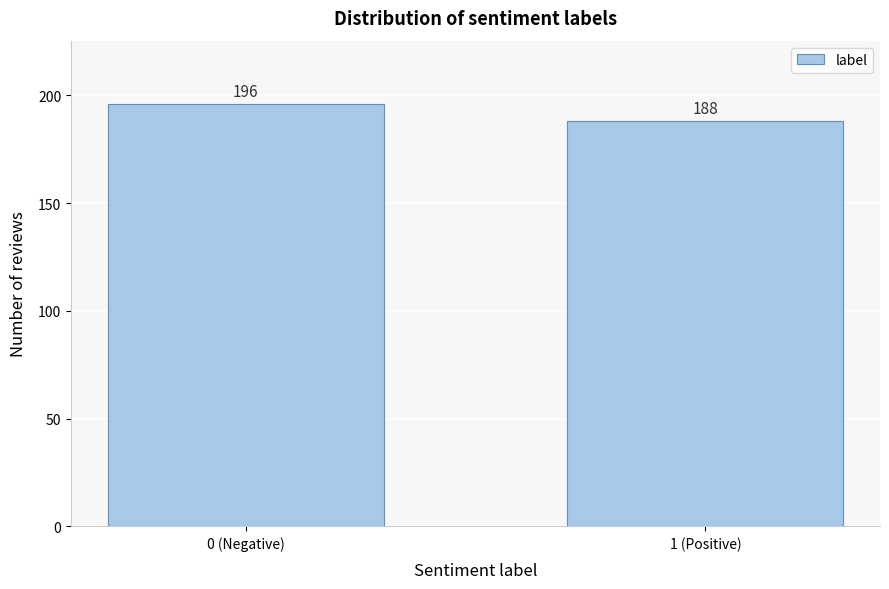

Reading left to right, extract all data points from this chart.

196	188